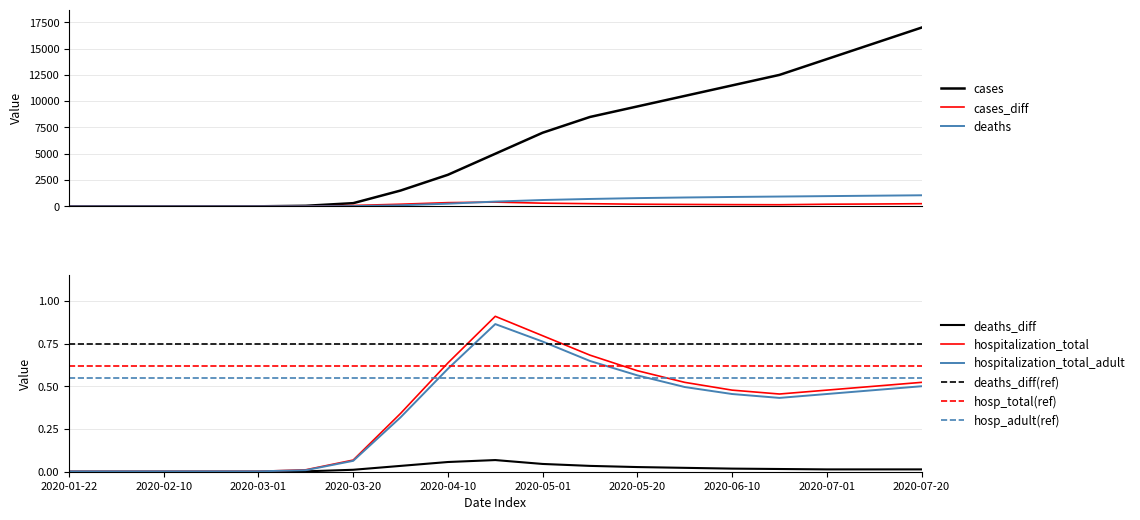

Which series ends up on top after the final intersection of hospitalization_total_adult and cases?

cases